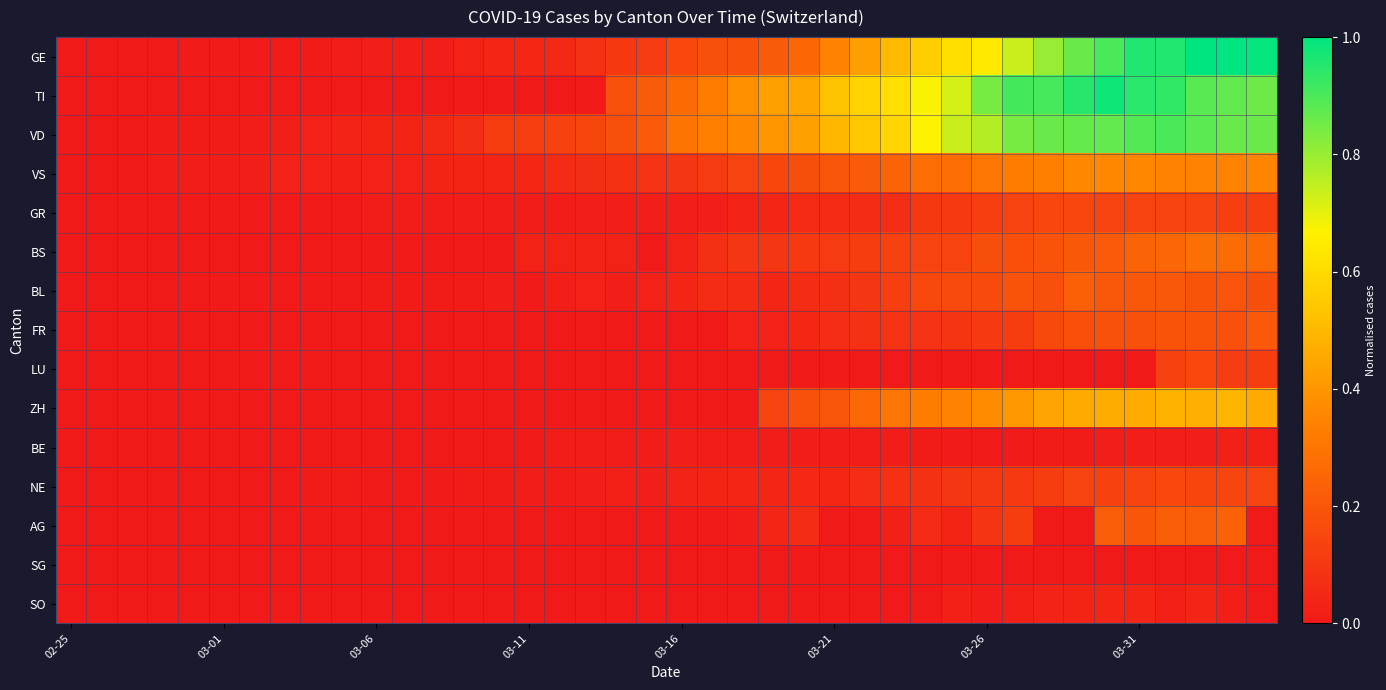

How many series are shown in this chart?

15